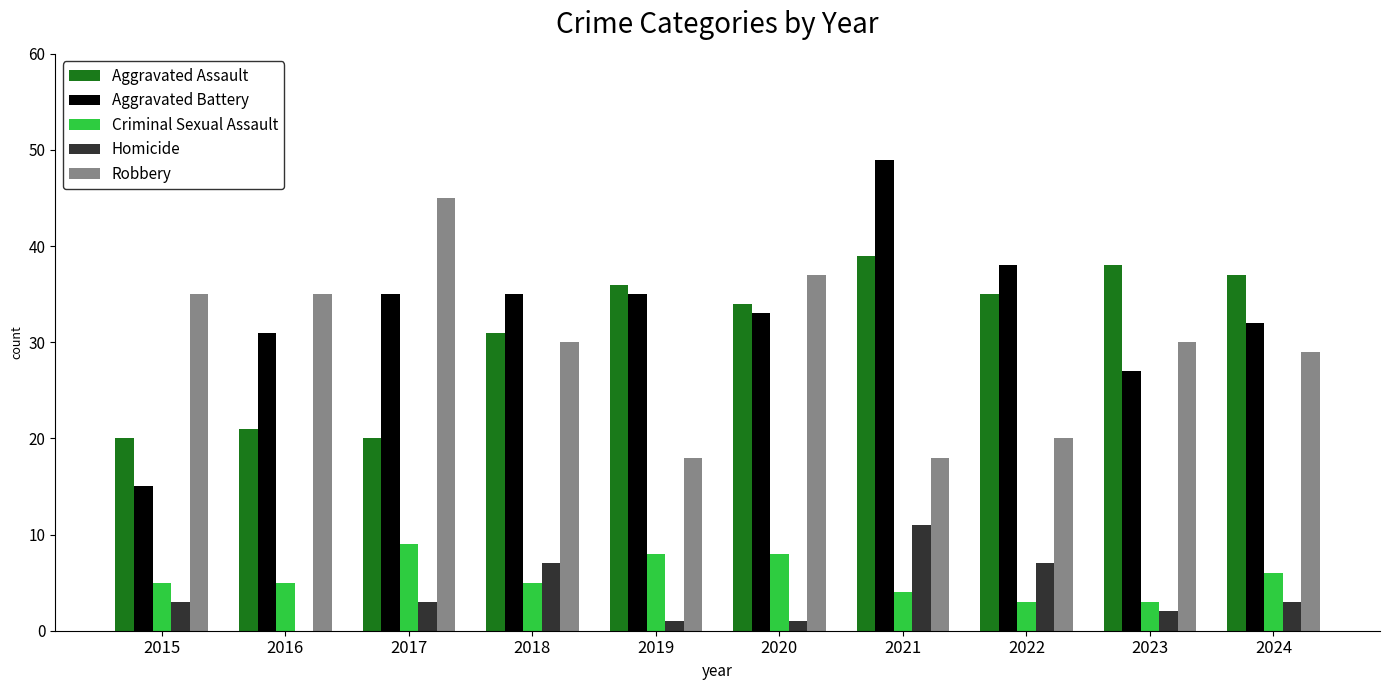

Between 2020 and 2022, which series saw the biggest shift?

Robbery